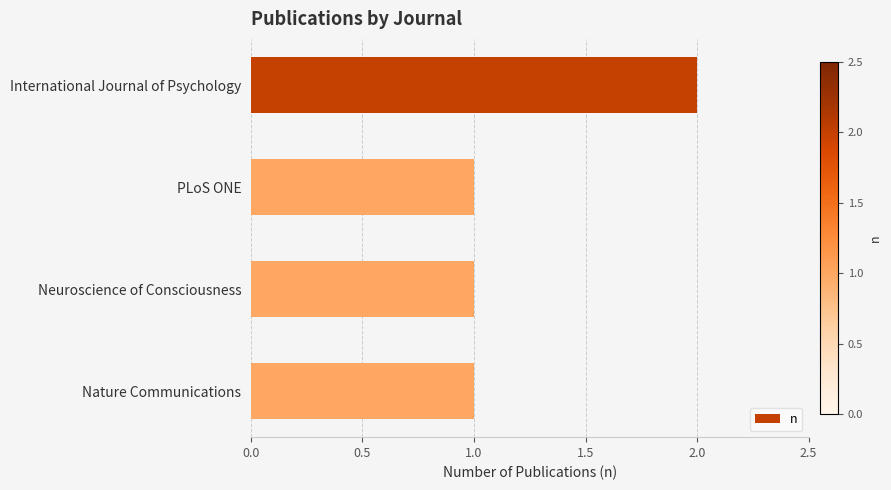

What is the maximum value shown in the chart?

2